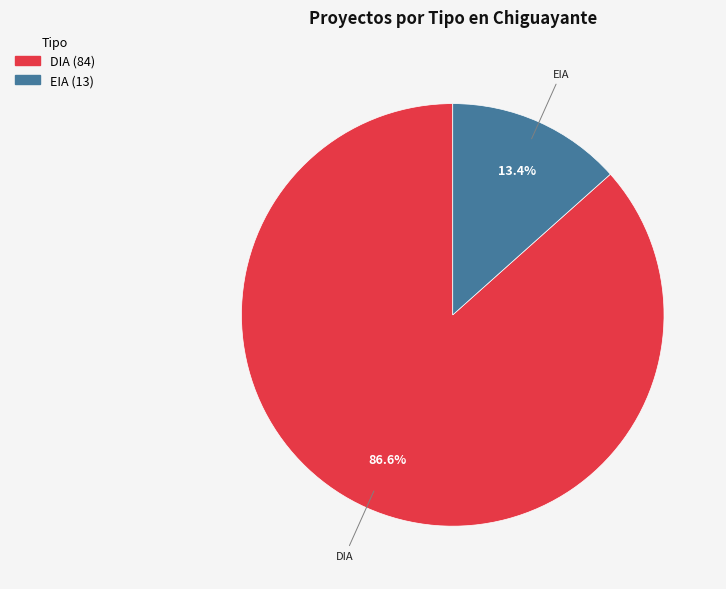

The EIA slice represents 2% of the pie. True or false?

False